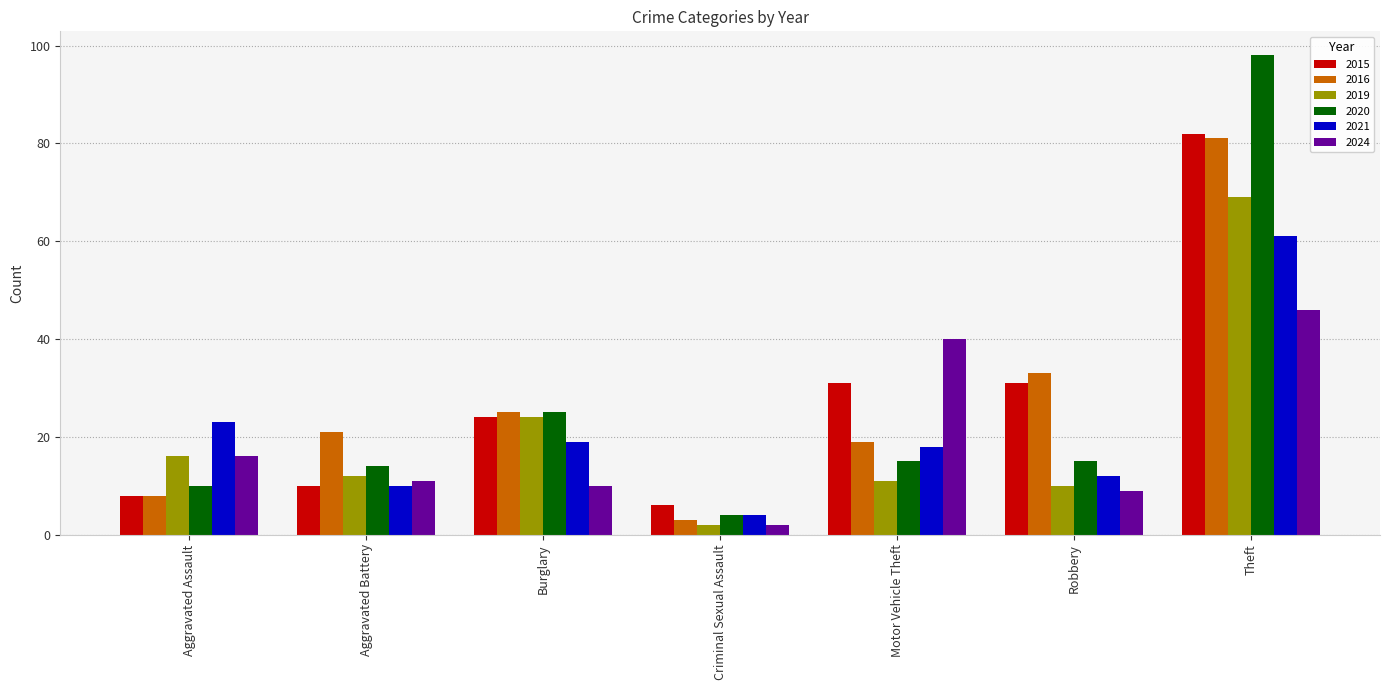

Which series changed the most between Robbery and Theft?

2020